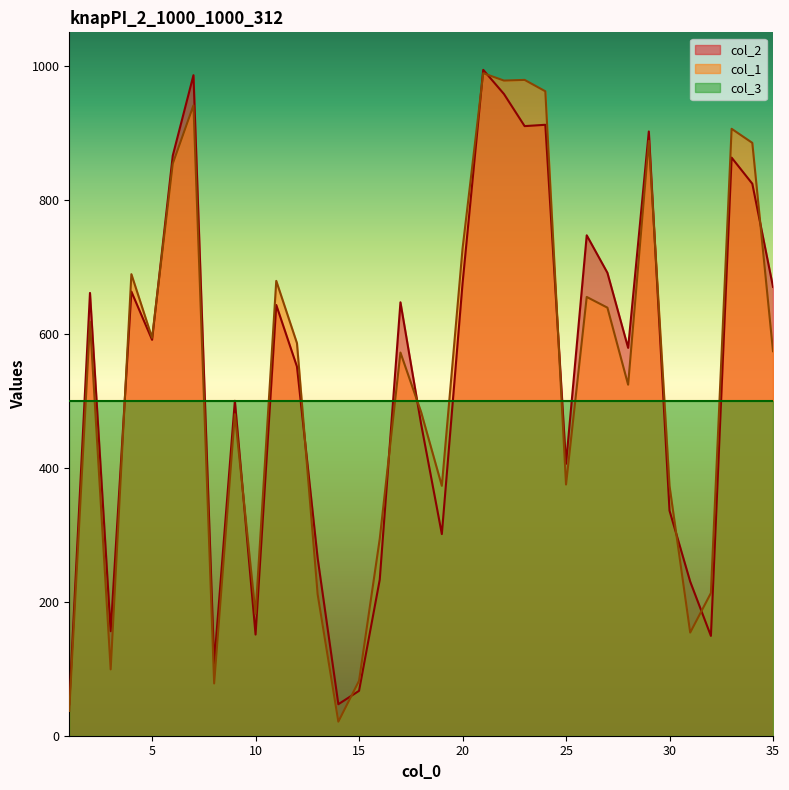

Which series has the widest spread of values?

col_1